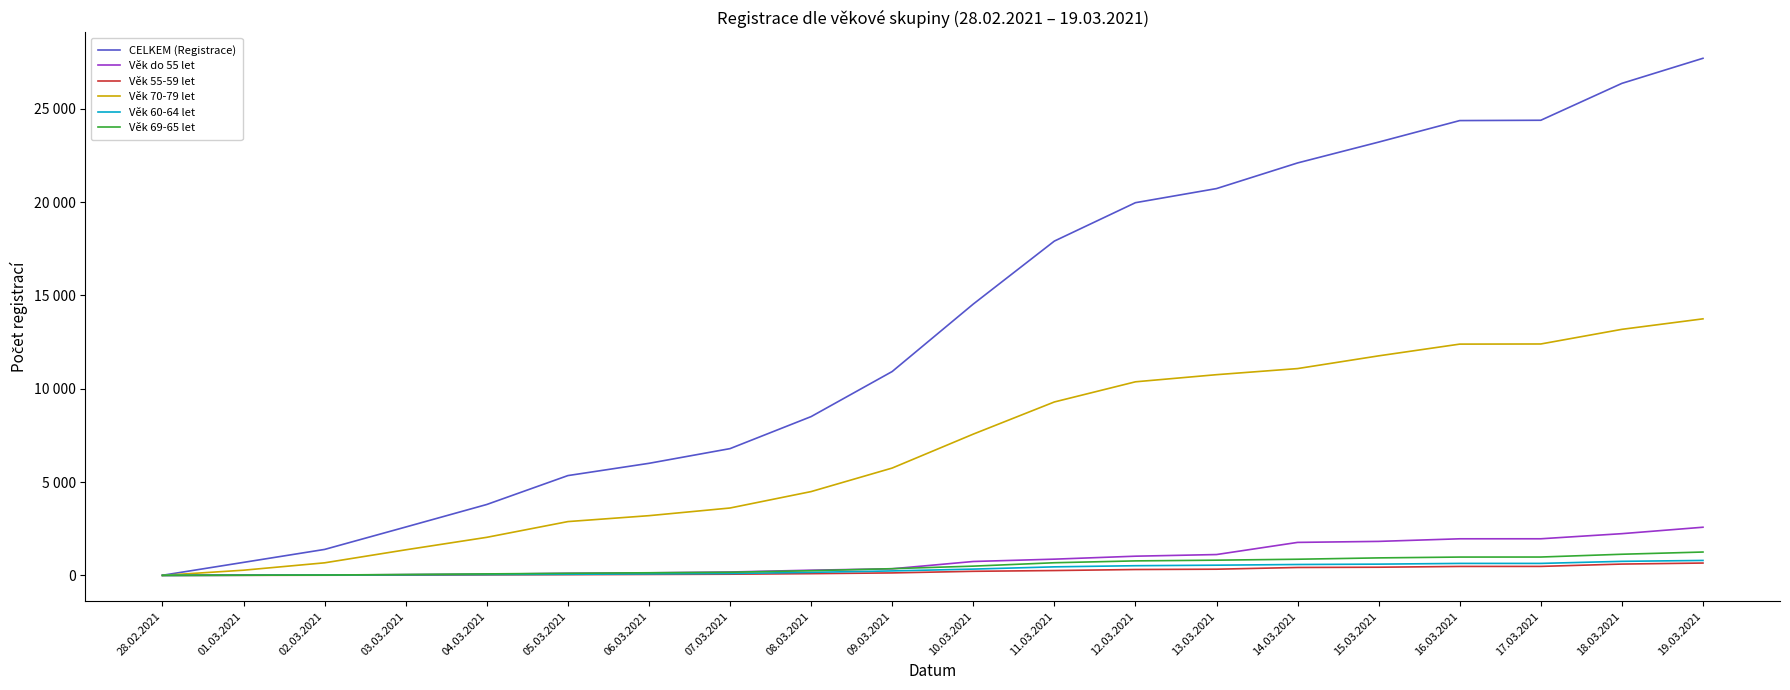

True or false: CELKEM (Registrace) and Věk do 55 let intersect in this chart.

False